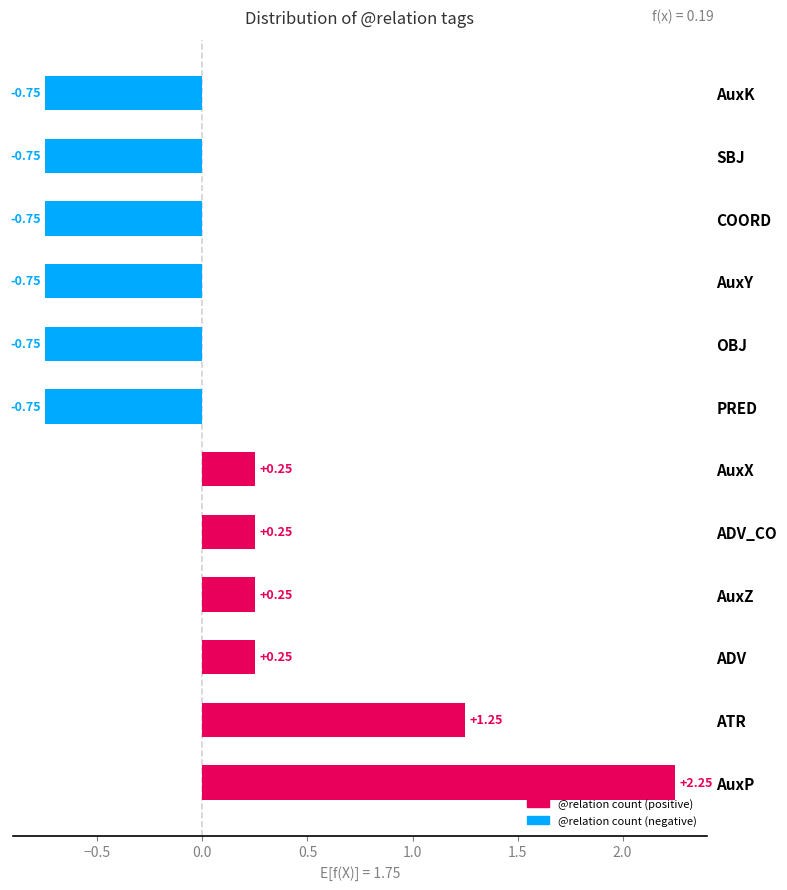

What is the sum of the values at AuxK and AuxP?

1.5